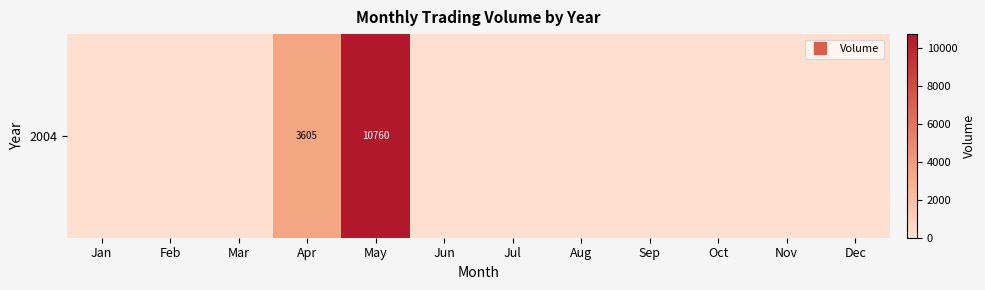

At which category does the chart reach its minimum across all series?

Jan